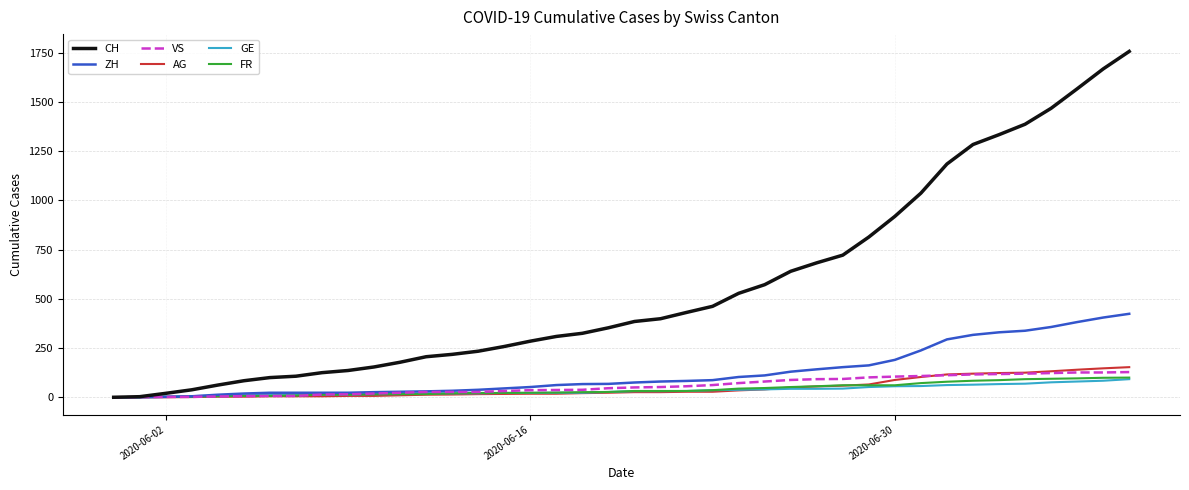

Which series has the largest total across all categories?

CH